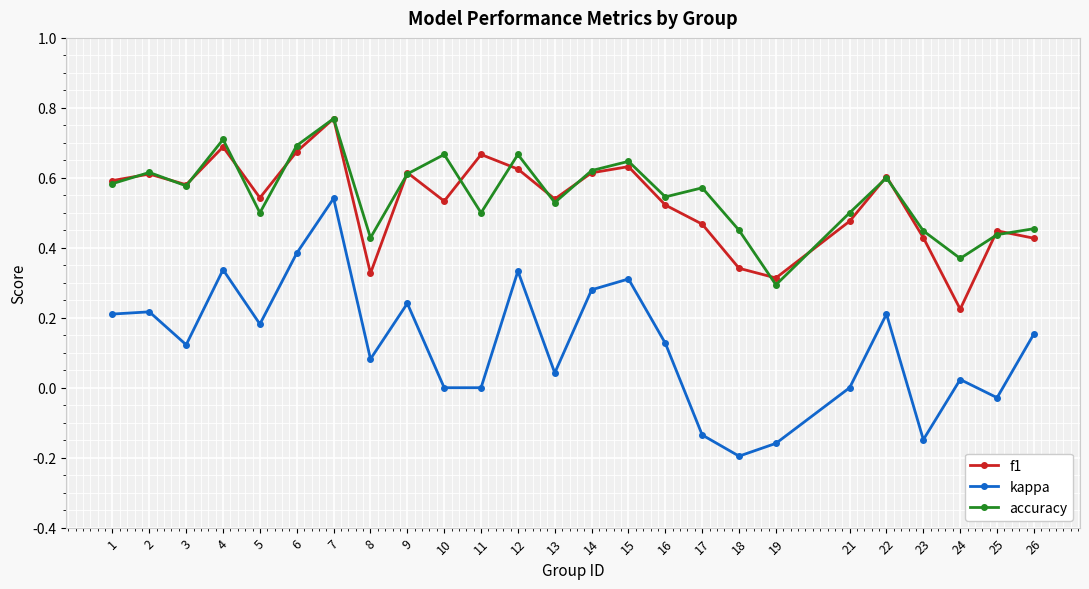

True or false: accuracy has more than 0 interior local peaks.

True